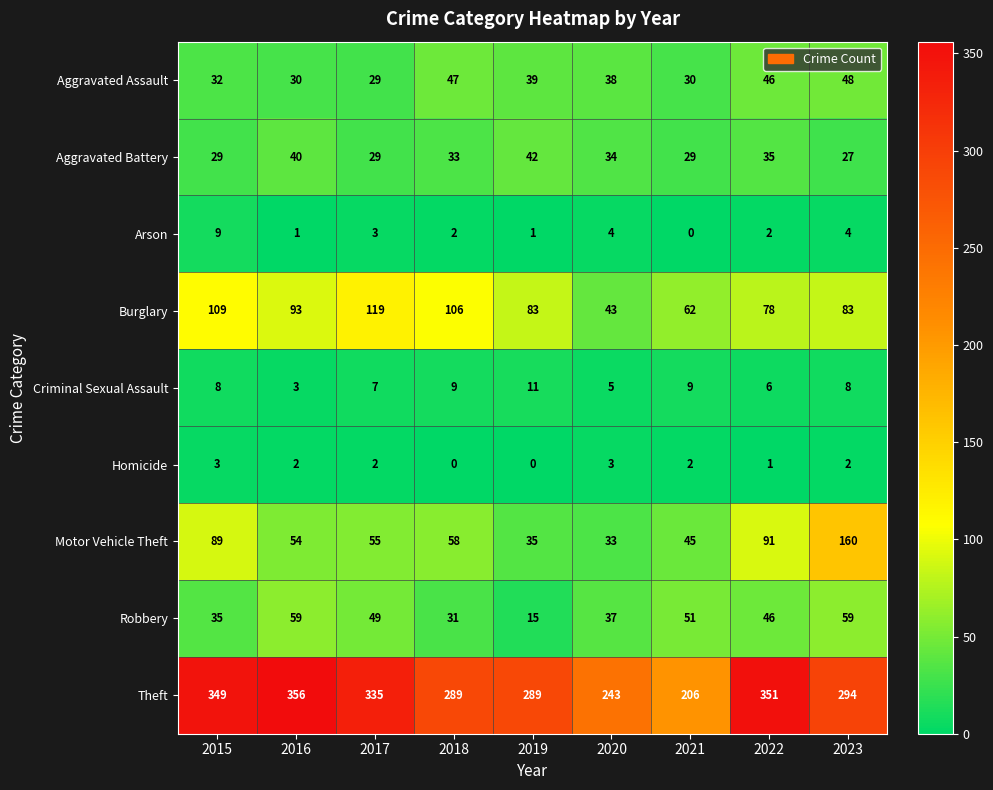

What is the minimum value for Aggravated Battery?

27